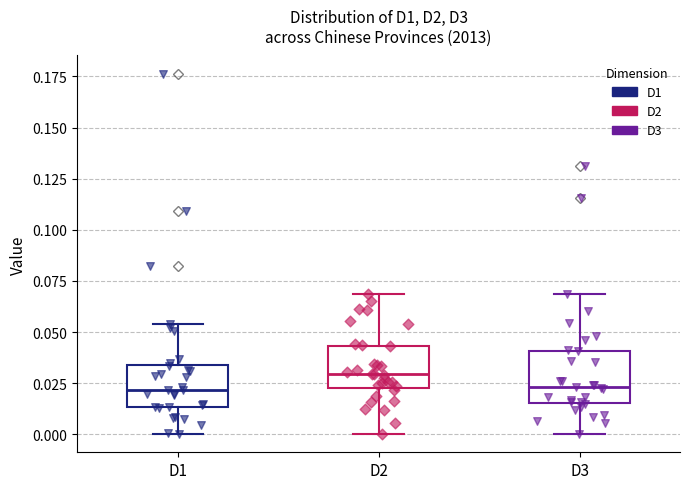

Where is the upper edge of the box for D1 on the y-axis? The values are not printed on the chart, so give them approximately, as read against the axis.

0.035